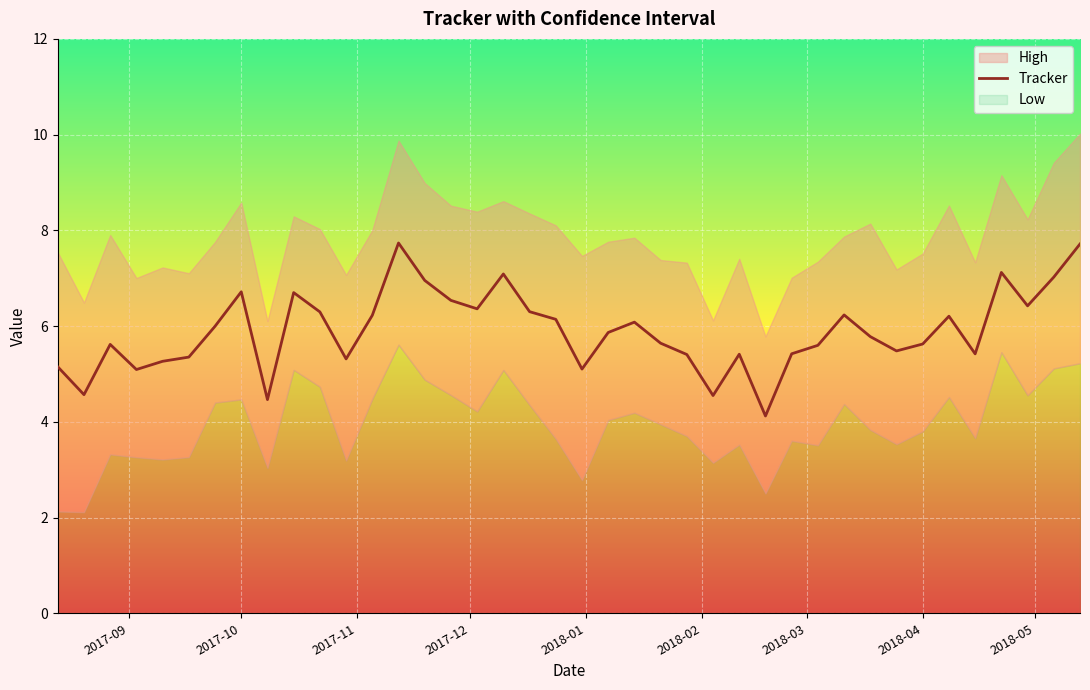

What is the maximum value for Tracker?

7.7